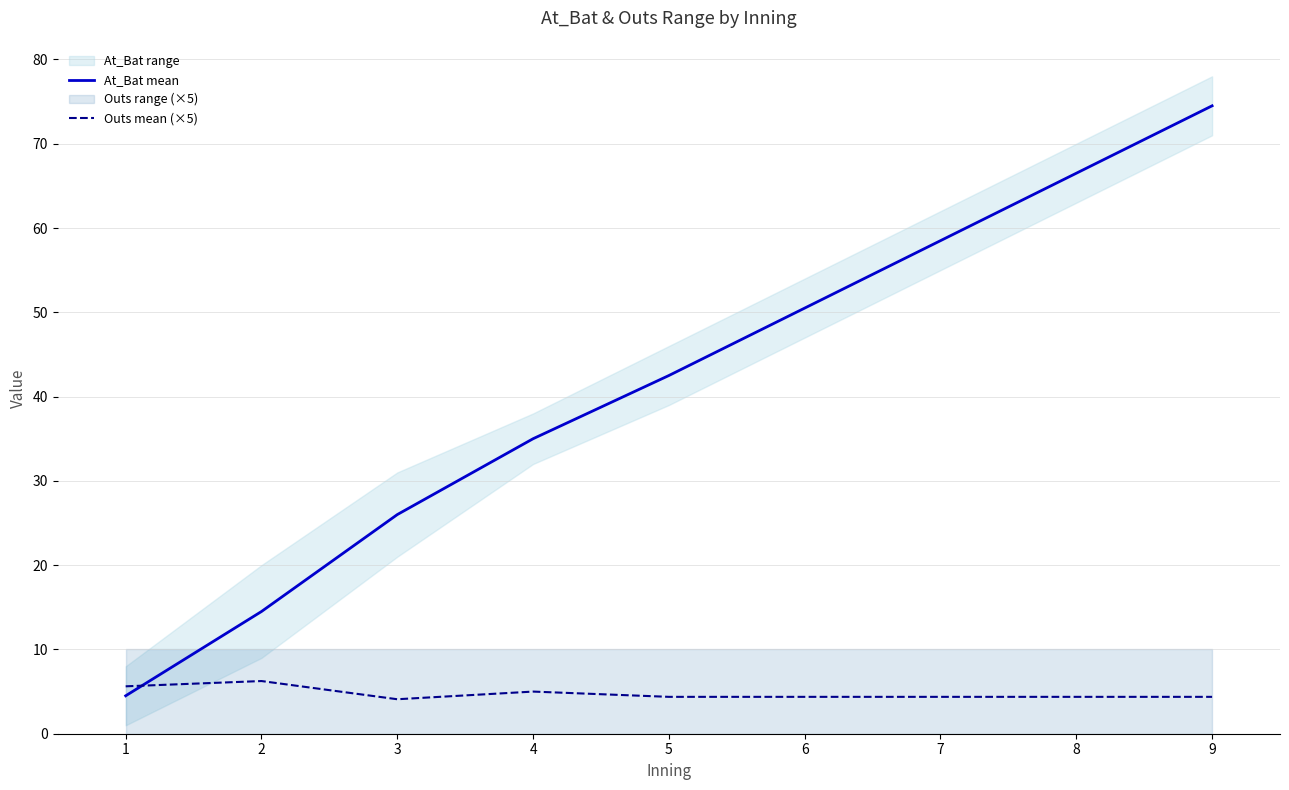

Which has a higher value, 6 or 4?

6